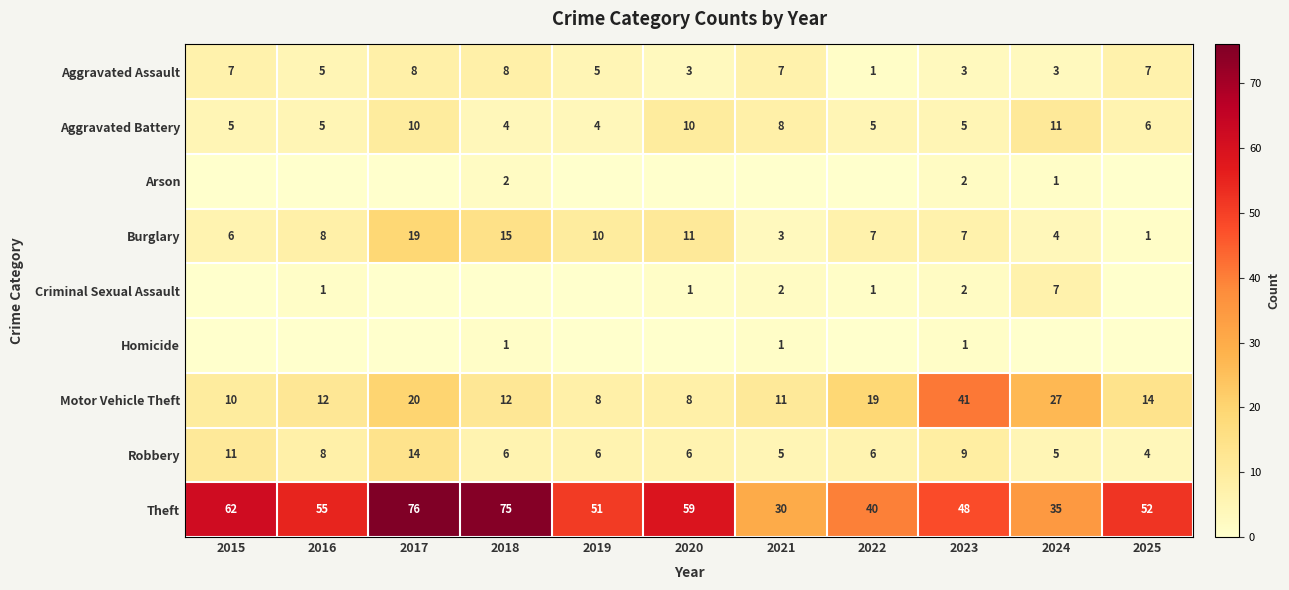

Where does the Robbery series first go above 6?

2015